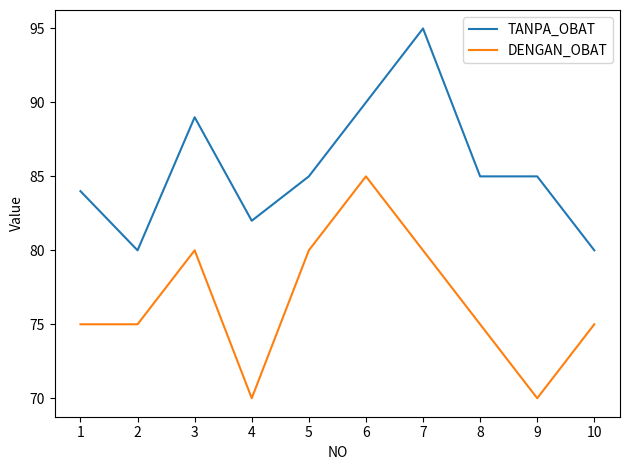

Rank the series at 1 from lowest to highest value.

DENGAN_OBAT, TANPA_OBAT